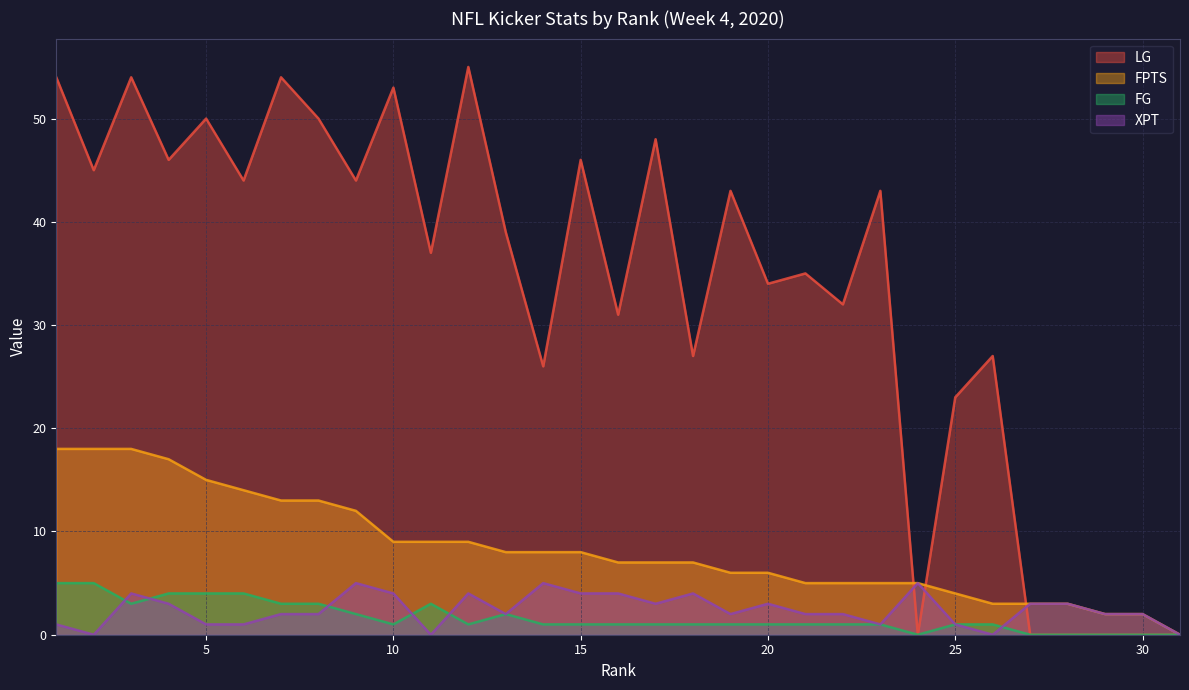

Count the XPT values in the range 1 to 4.

24